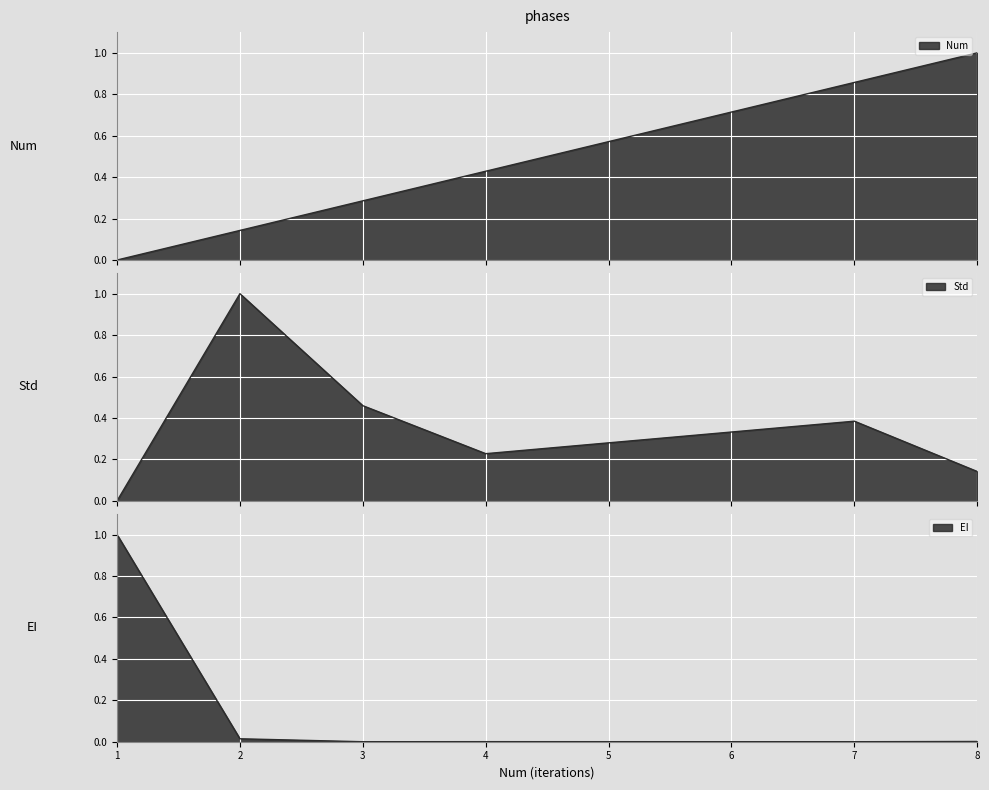

Does the chart display data point markers on the line(s)?

No